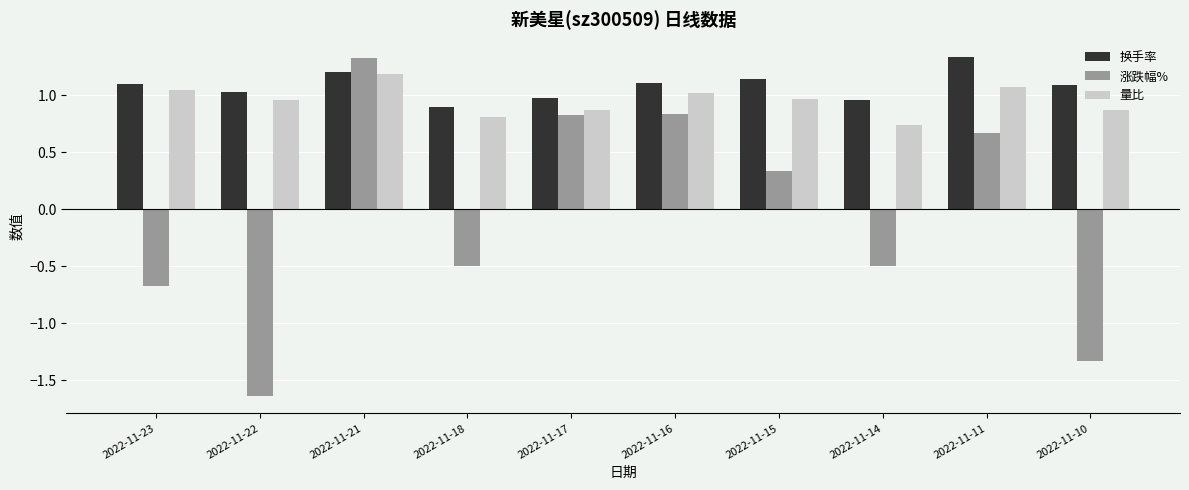

What are all the series names shown in the legend?

换手率, 涨跌幅%, 量比